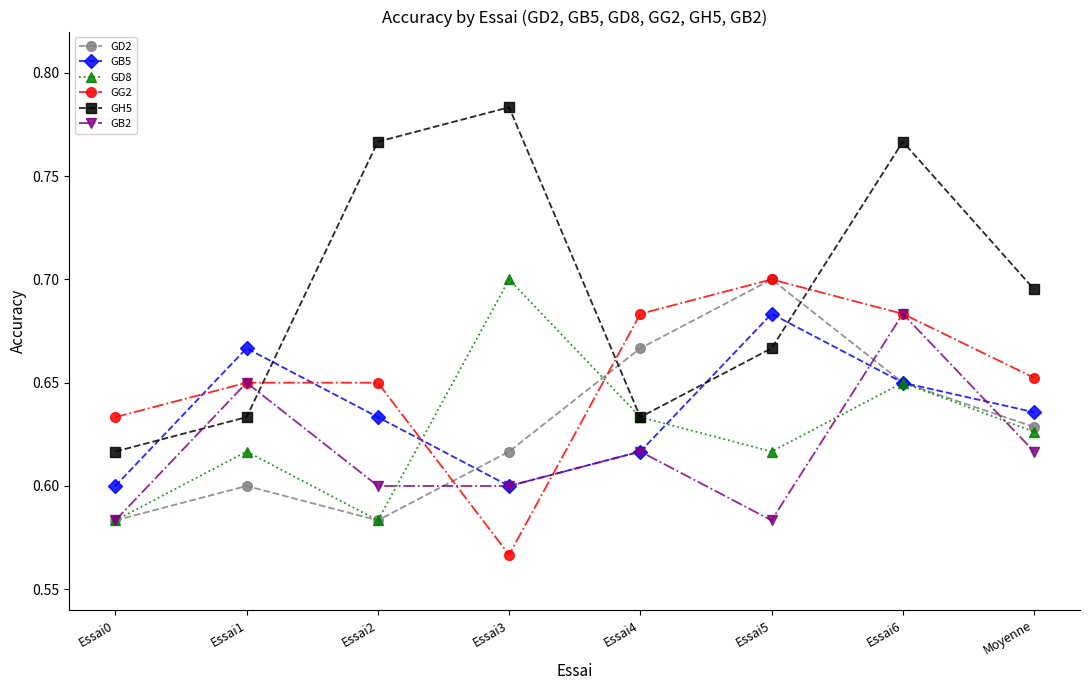

What position from the right is Essai2?

6